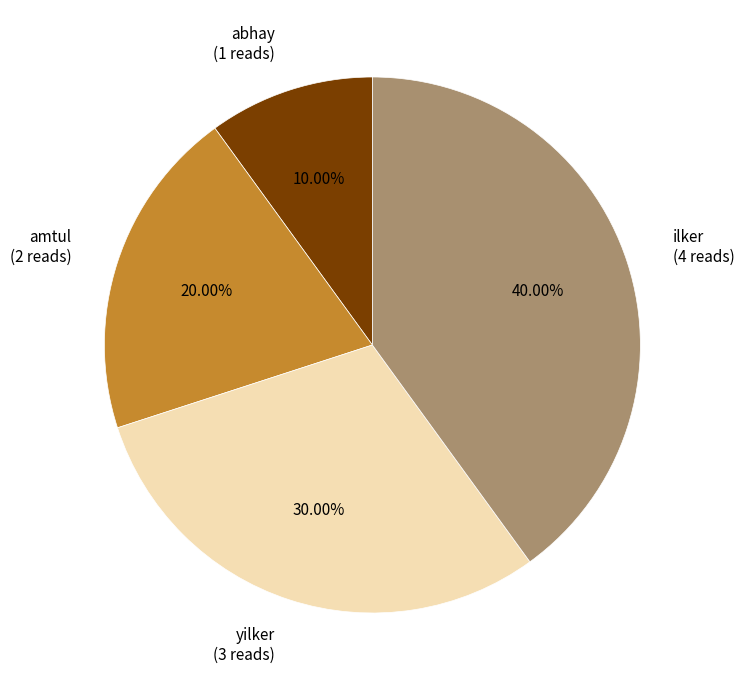

To the nearest percent, what is the combined percentage of yilker and amtul?

50%